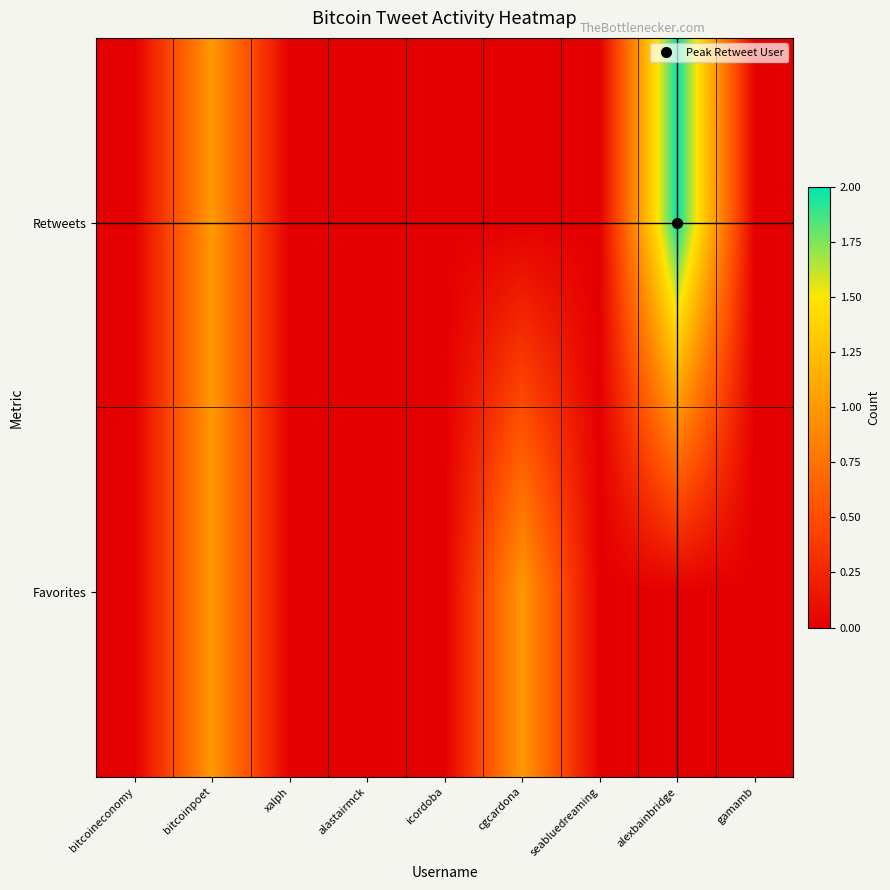

Rank the series by their average value, from highest to lowest.

Retweets, Favorites